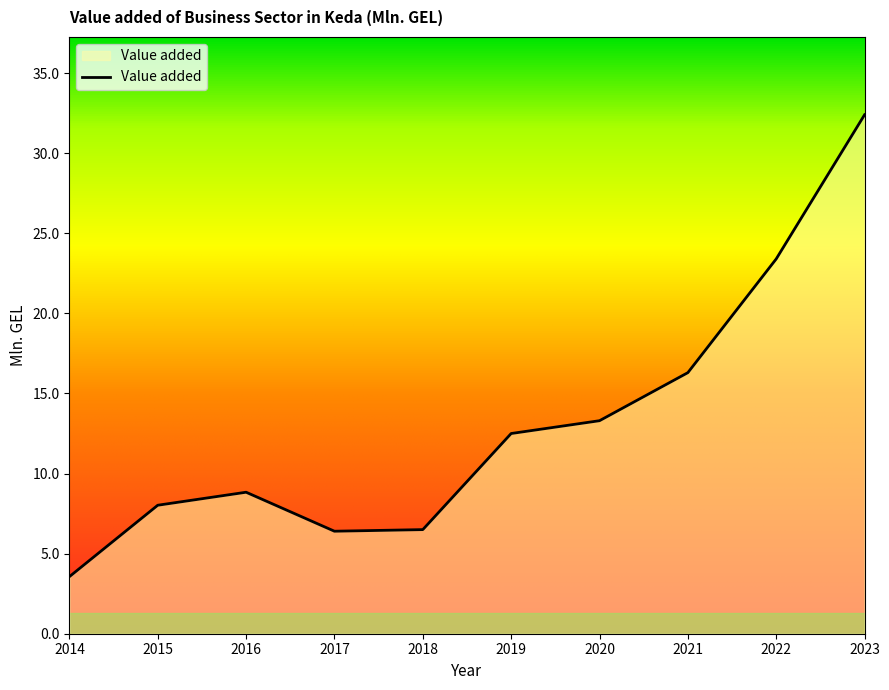

What is the greatest value displayed?

32.4